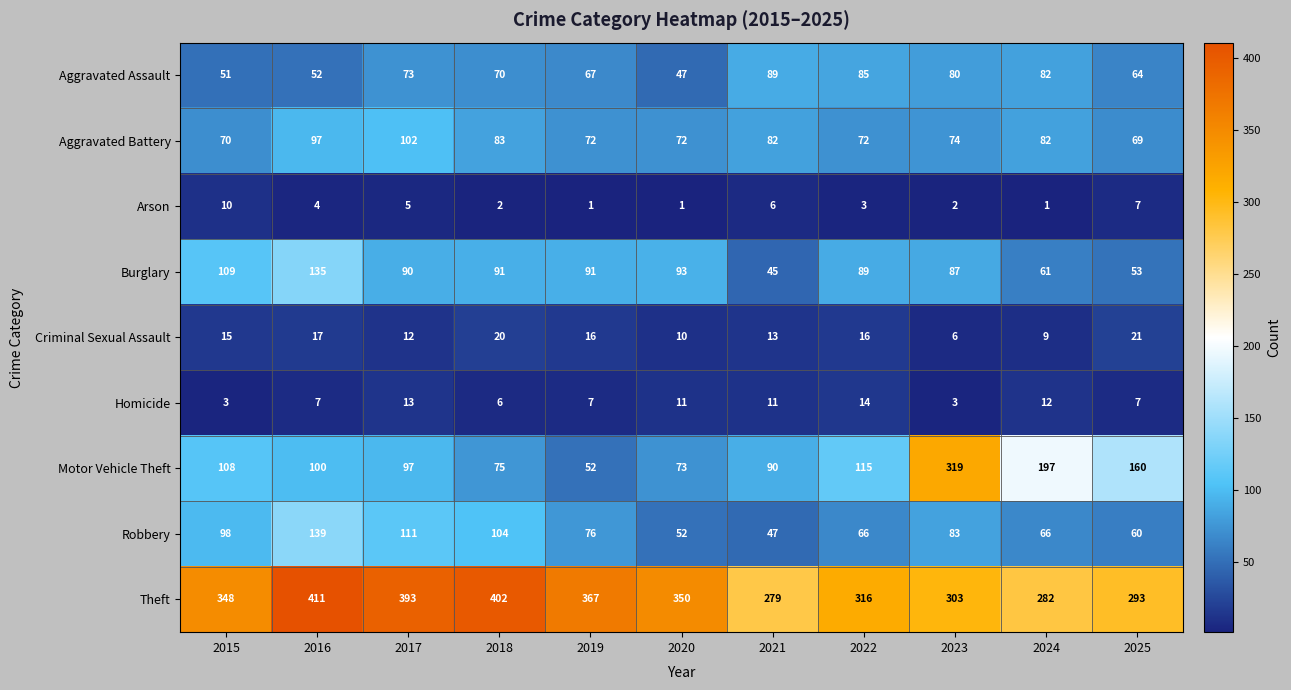

The Criminal Sexual Assault series shows 6 at 2023. True or false?

True